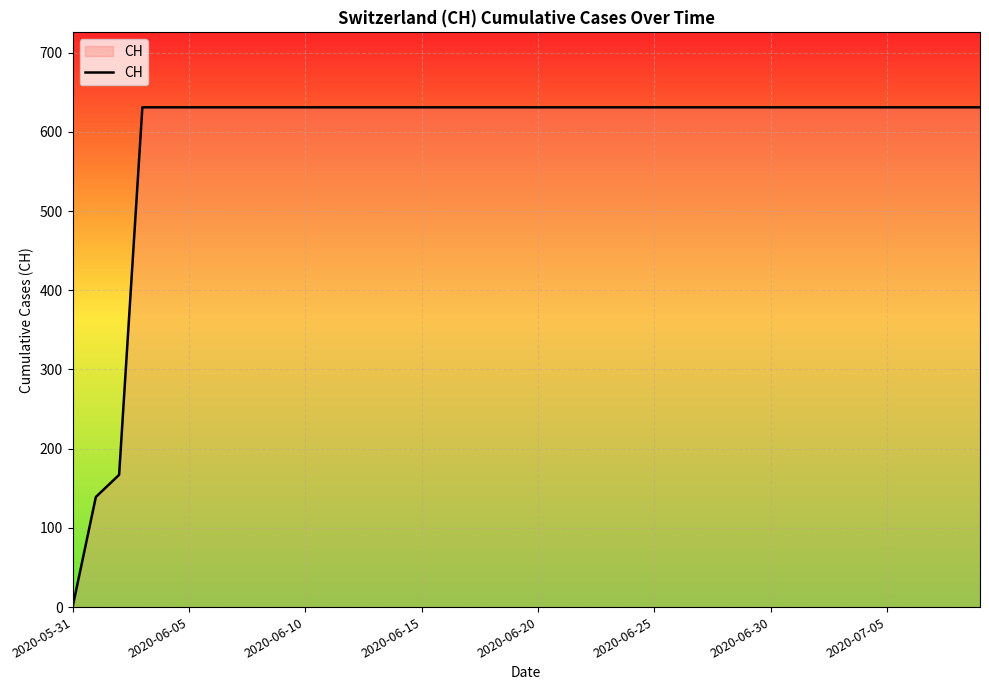

What is the difference between the maximum and minimum values?

631